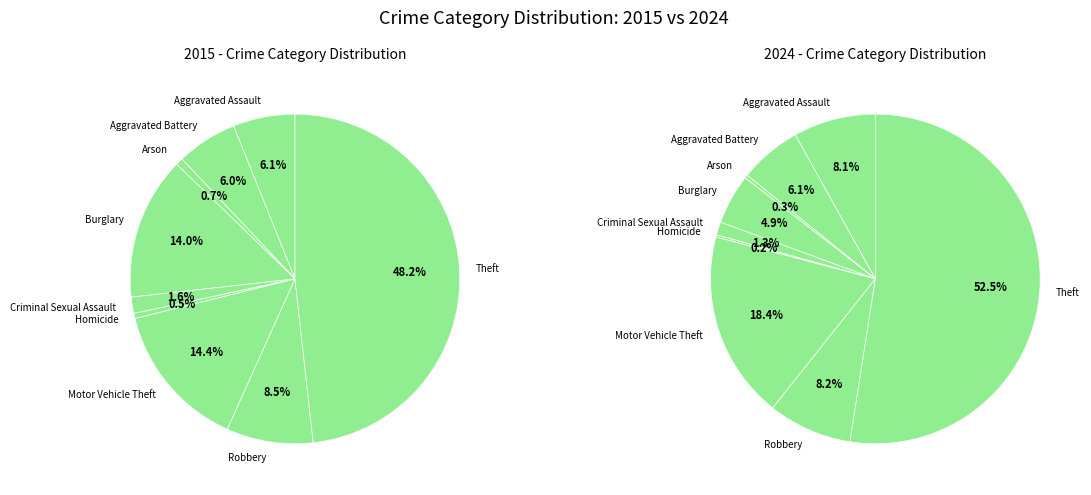

Does Motor Vehicle Theft represent more than half of the total?

No